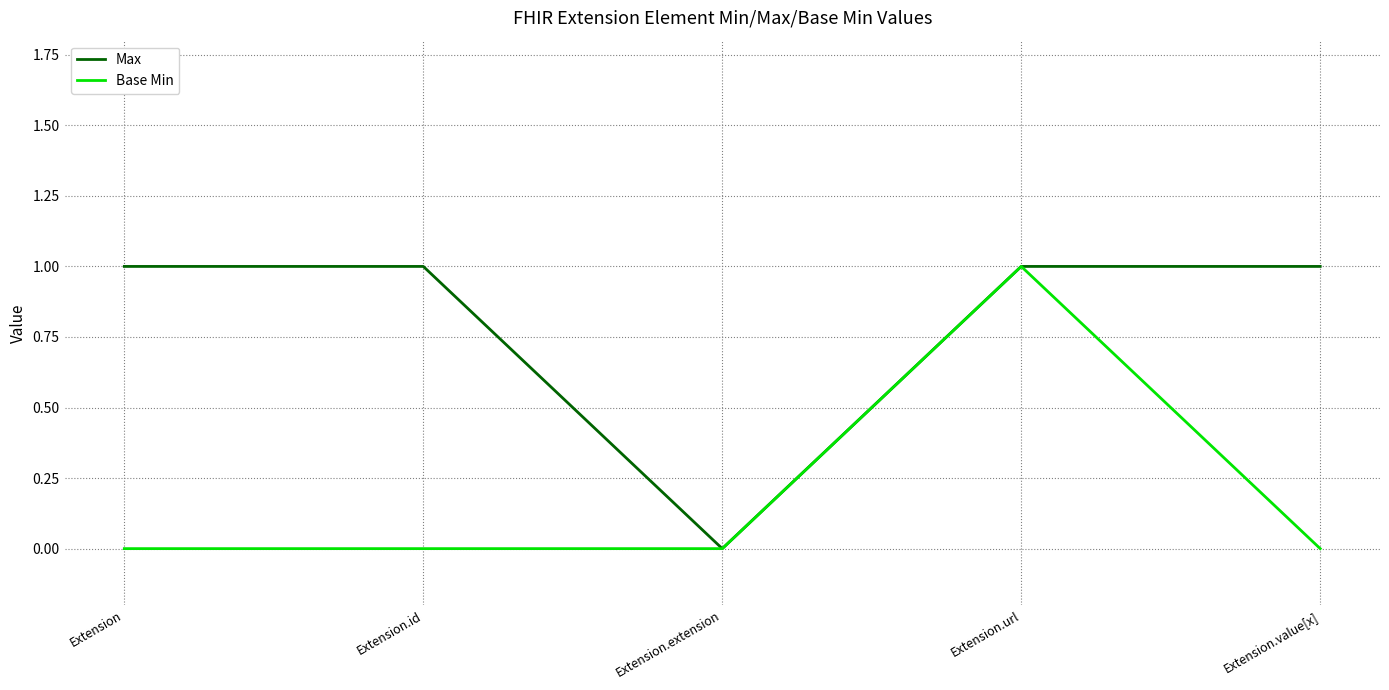

At which category is the sum across all series the highest?

Extension.url